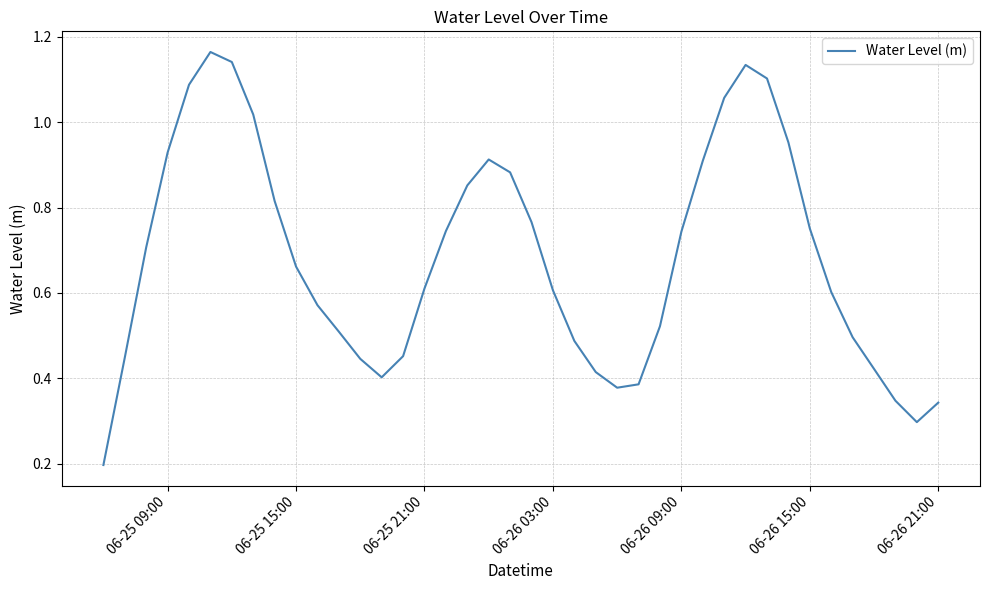

The value at 06-25 21:00 is 0.8. True or false?

False